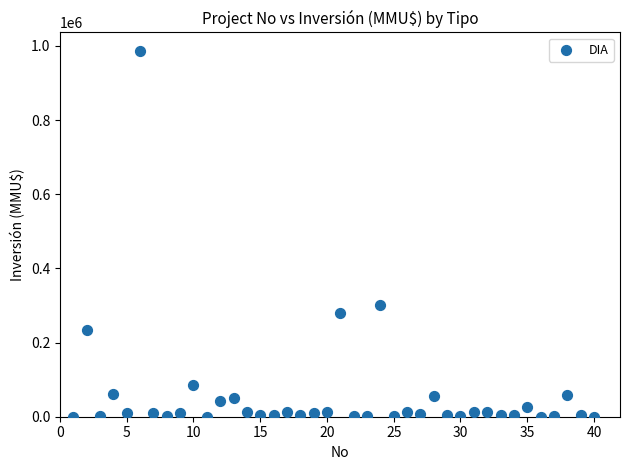

What Y value in the scatter plot is closest to 493500?

300000